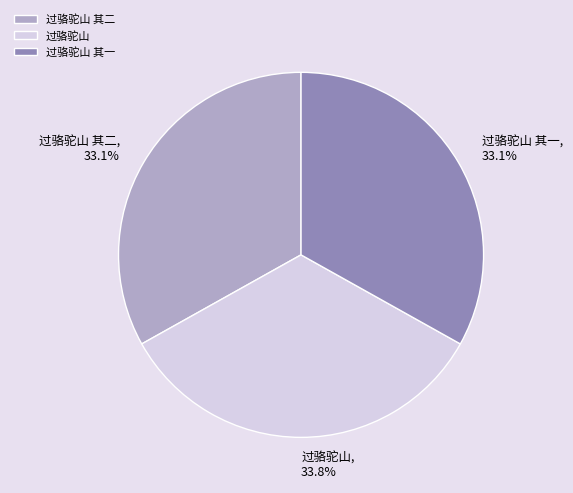

Which category has the biggest portion of the pie?

过骆驼山